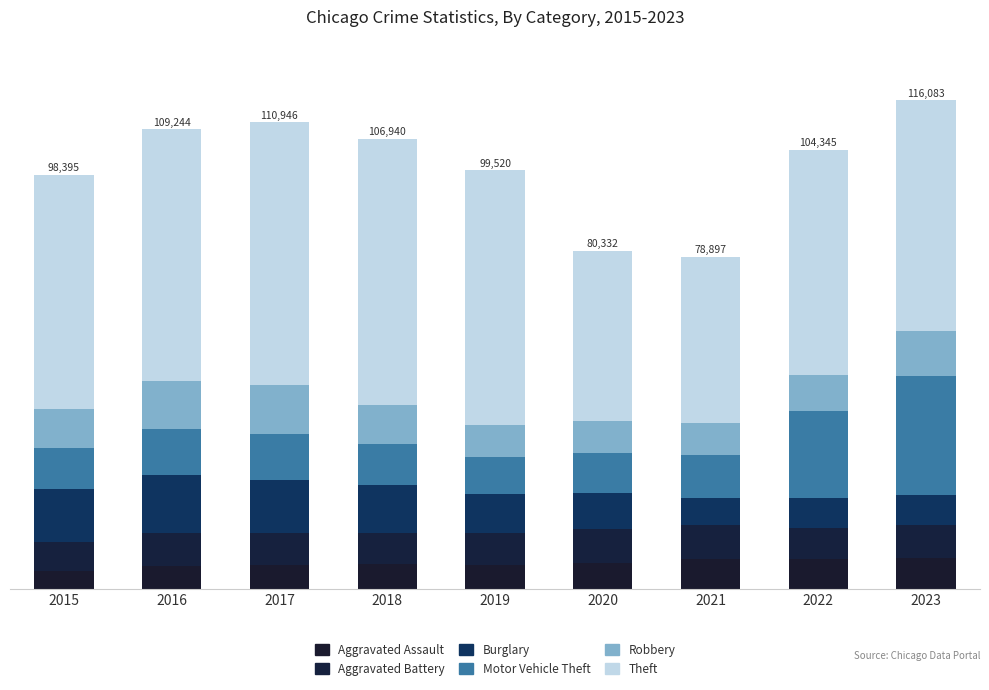

List the labels in order of Motor Vehicle Theft value, largest first.

2023, 2022, 2017, 2016, 2021, 2015, 2018, 2020, 2019